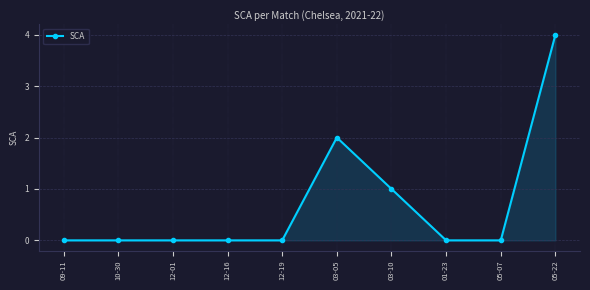

The chart shows a value of 1 at 03-10. True or false?

True